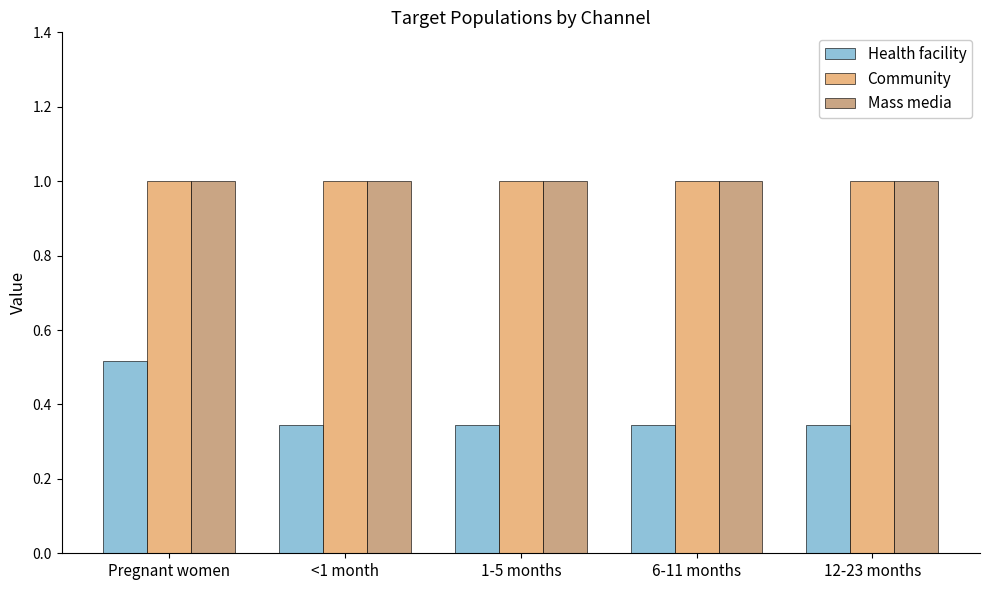

What is the minimum value for Community?

1.0